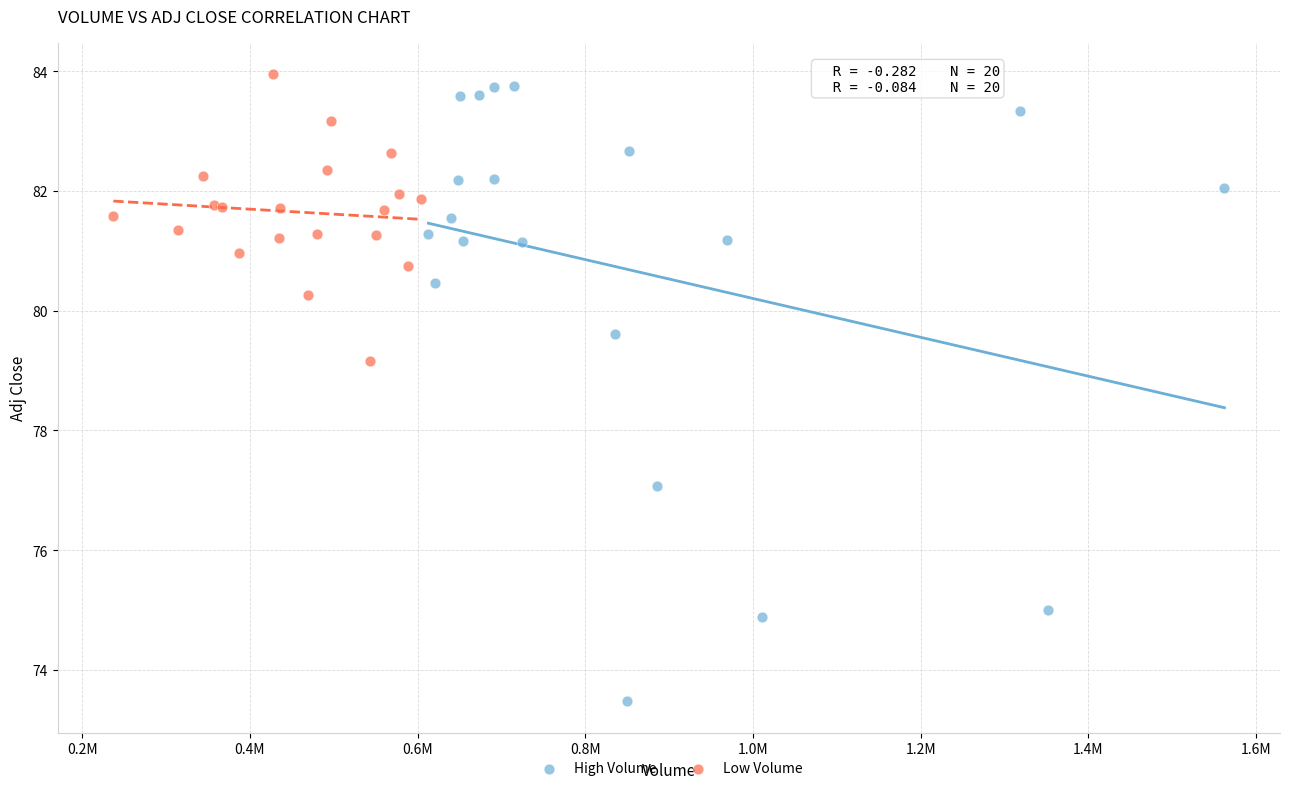

Which series reaches the minimum Y coordinate?

High Volume